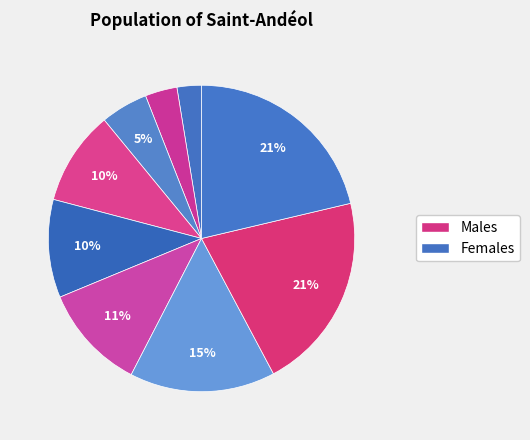

Count the number of slices in the pie.

10